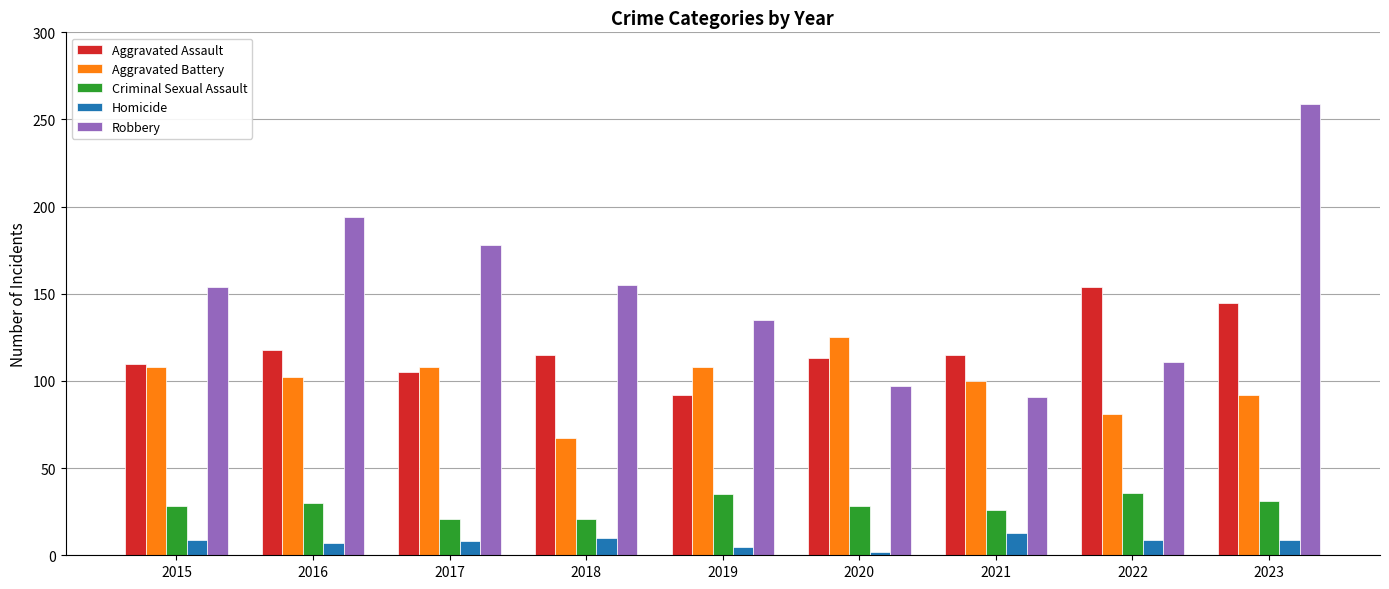

True or false: Criminal Sexual Assault has a value of 32 at 2018.

False